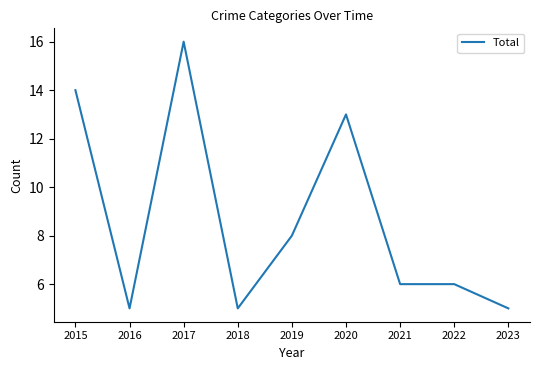

Reading left to right, transcribe all the data shown in this chart.

14	5	16	5	8	13	6	6	5